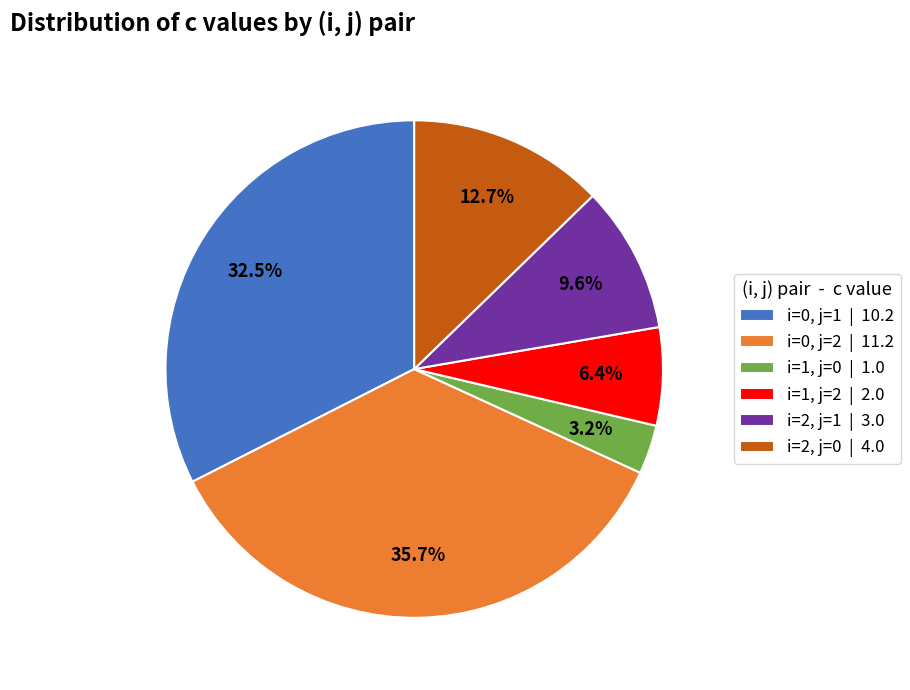

How many segments does this pie chart have?

6